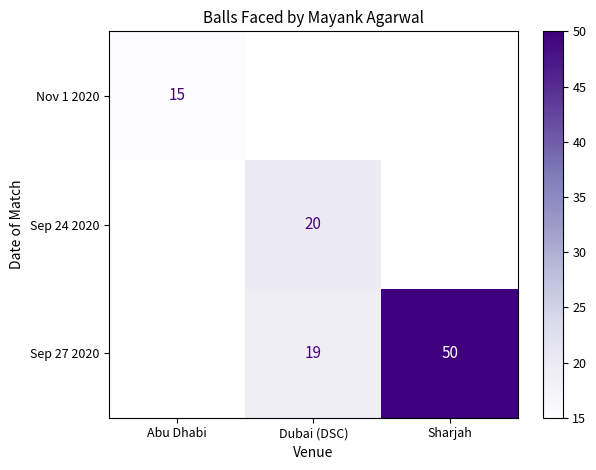

Is the value of Sep 24 2020 at Dubai (DSC) greater than the value of Nov 1 2020 at Abu Dhabi?

Yes